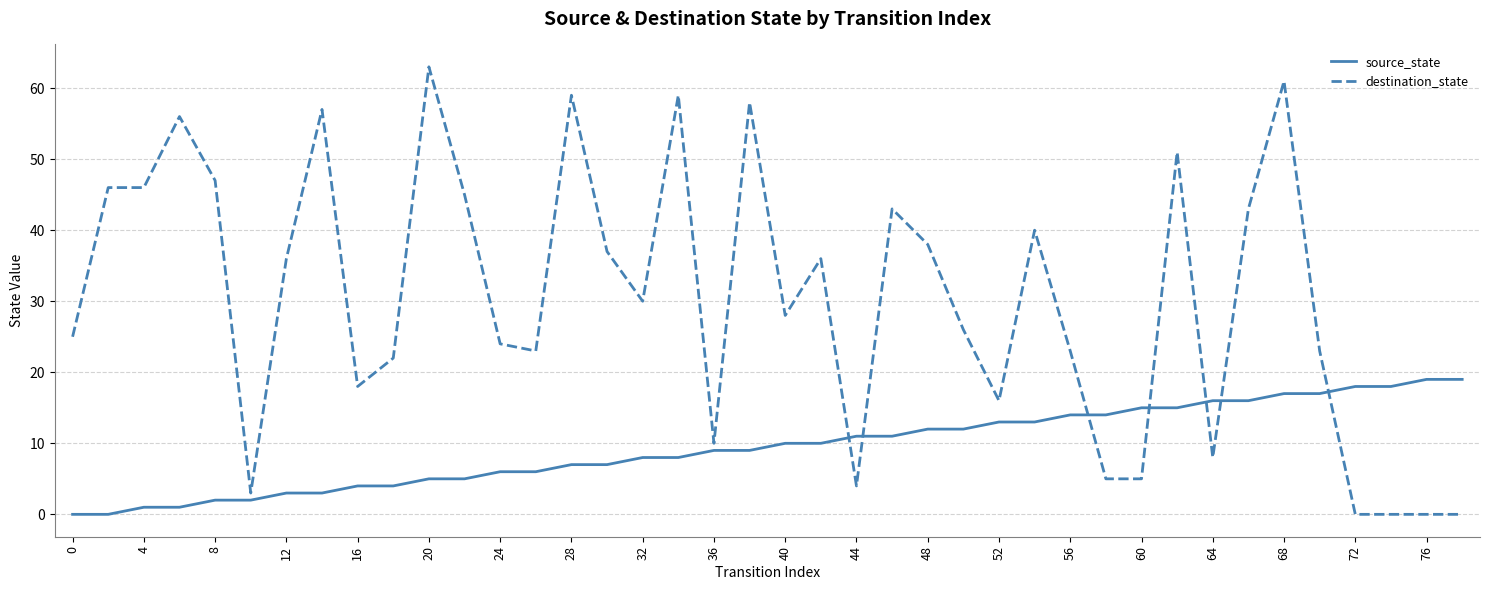

Count the number of categories in the chart.

40